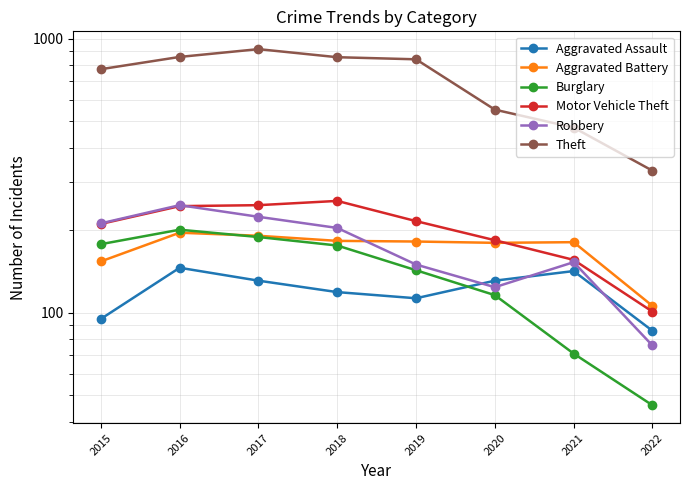

Reading right to left, what are all the values shown in this chart?

Aggravated Assault: 2022=86	2021=142	2020=131	2019=113	2018=119	2017=131	2016=146	2015=95
Aggravated Battery: 2022=106	2021=181	2020=180	2019=182	2018=183	2017=191	2016=196	2015=154
Burglary: 2022=46	2021=71	2020=116	2019=143	2018=176	2017=189	2016=201	2015=178
Motor Vehicle Theft: 2022=101	2021=156	2020=184	2019=216	2018=256	2017=247	2016=245	2015=211
Robbery: 2022=76	2021=153	2020=124	2019=150	2018=204	2017=224	2016=247	2015=212
Theft: 2022=330	2021=474	2020=551	2019=841	2018=856	2017=916	2016=858	2015=774